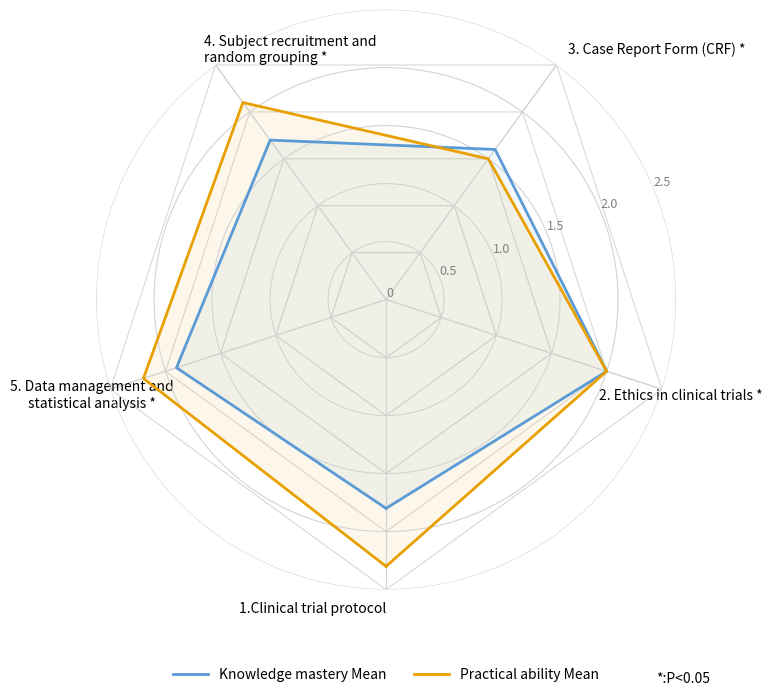

Is it true that Practical ability Mean equals 2.0 at 2. Ethics in clinical trials *?

True